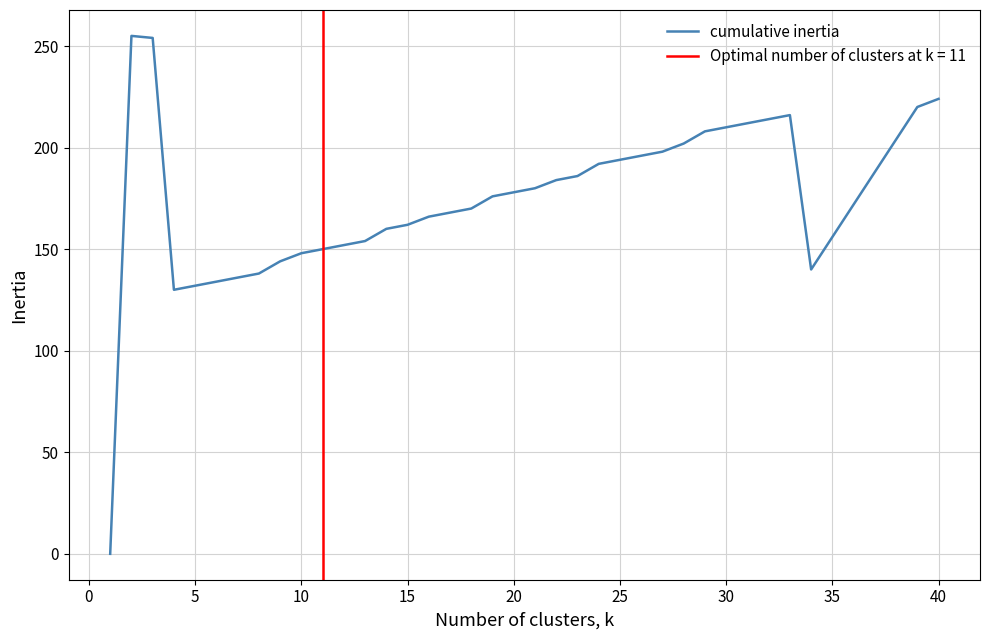

True or false: cumulative inertia has a value of 76 at 35.

False